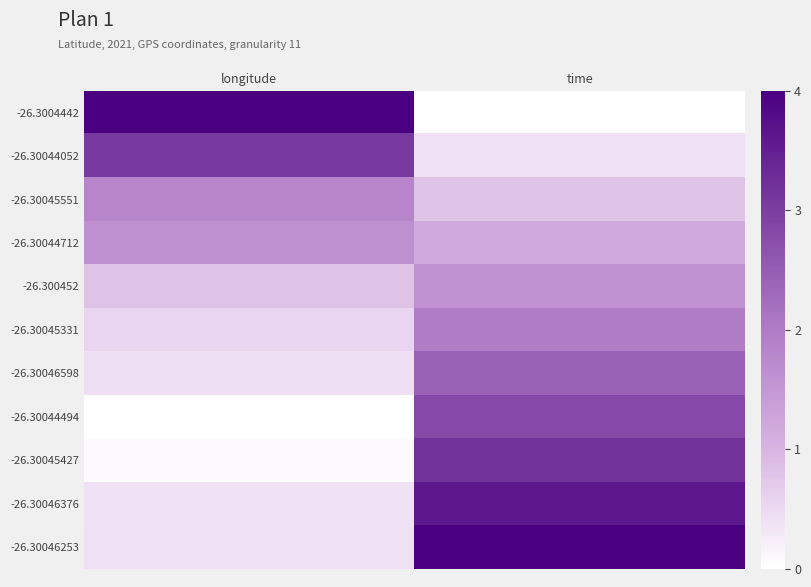

Count the number of categories in the chart.

2